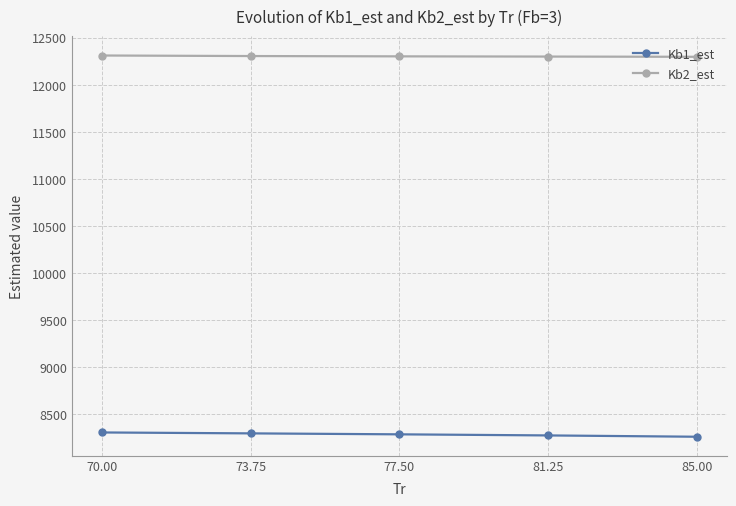

What is the total value across all series at 81.25?

20575.8